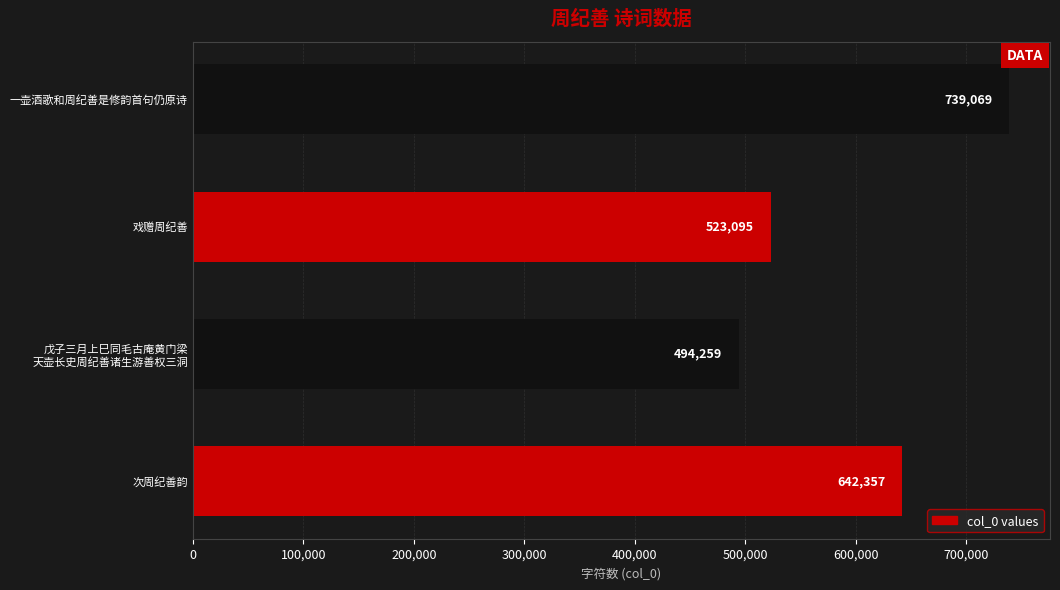

How many bars are there in total?

4